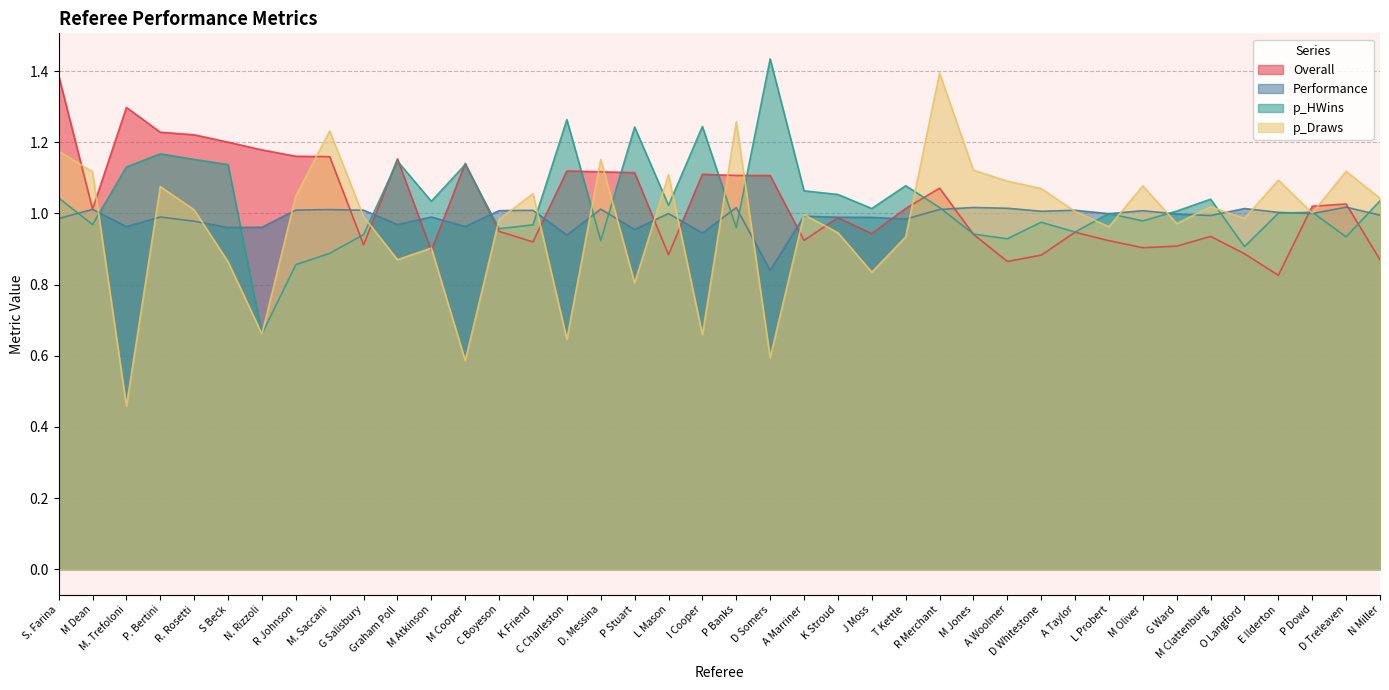

How many lines are shown in the chart?

4